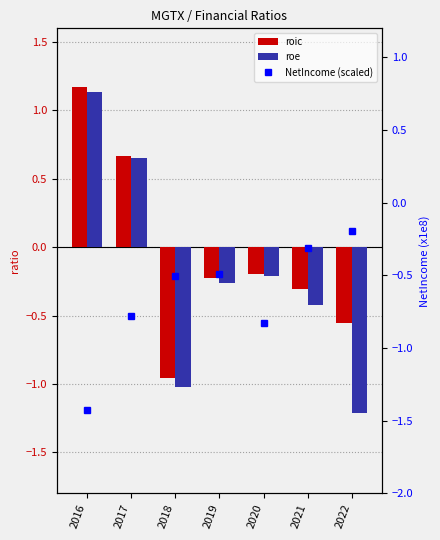

Which series changed the most between 2017 and 2018?

roe